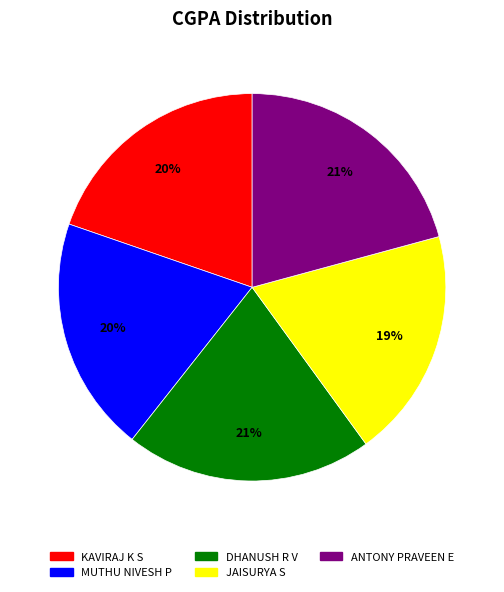

To the nearest percent, what portion does DHANUSH R V represent?

21%